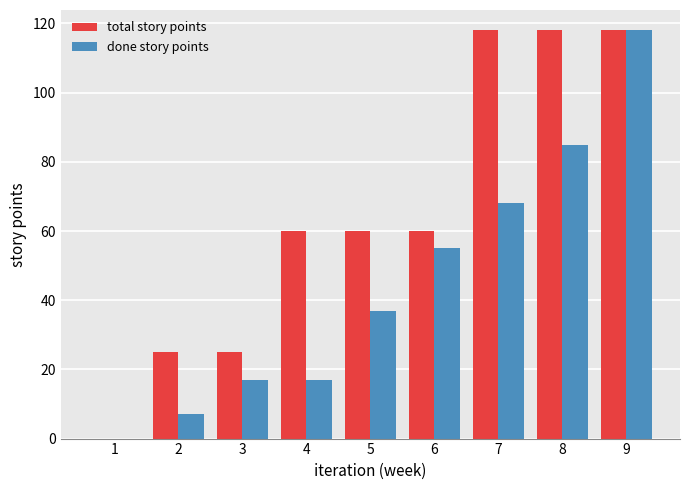

Is it true that total story points equals 60 at 6?

True